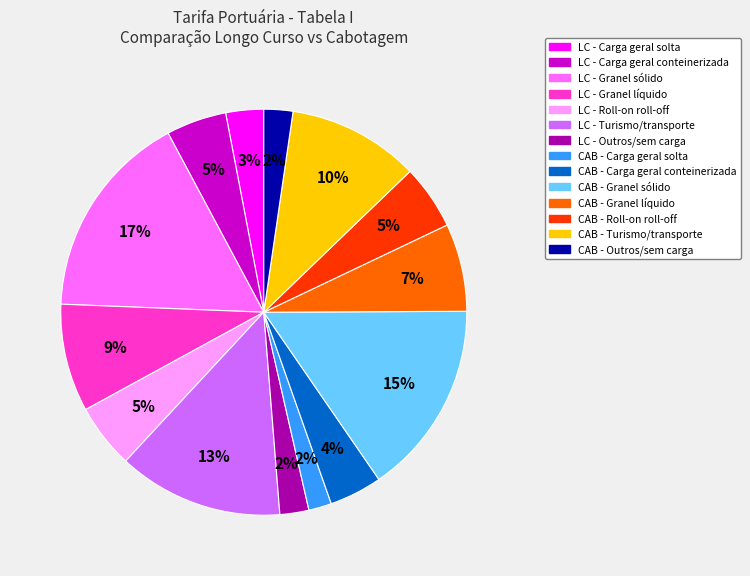

To the nearest percent, what is the average slice percentage?

7%